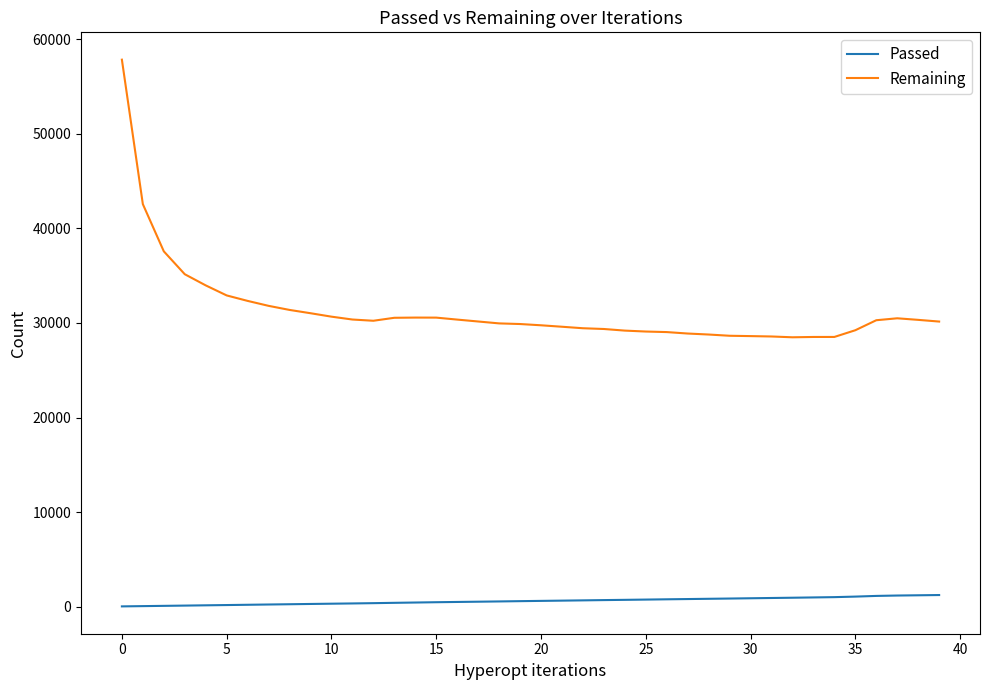

Rank the series by their average value, from highest to lowest.

Remaining, Passed